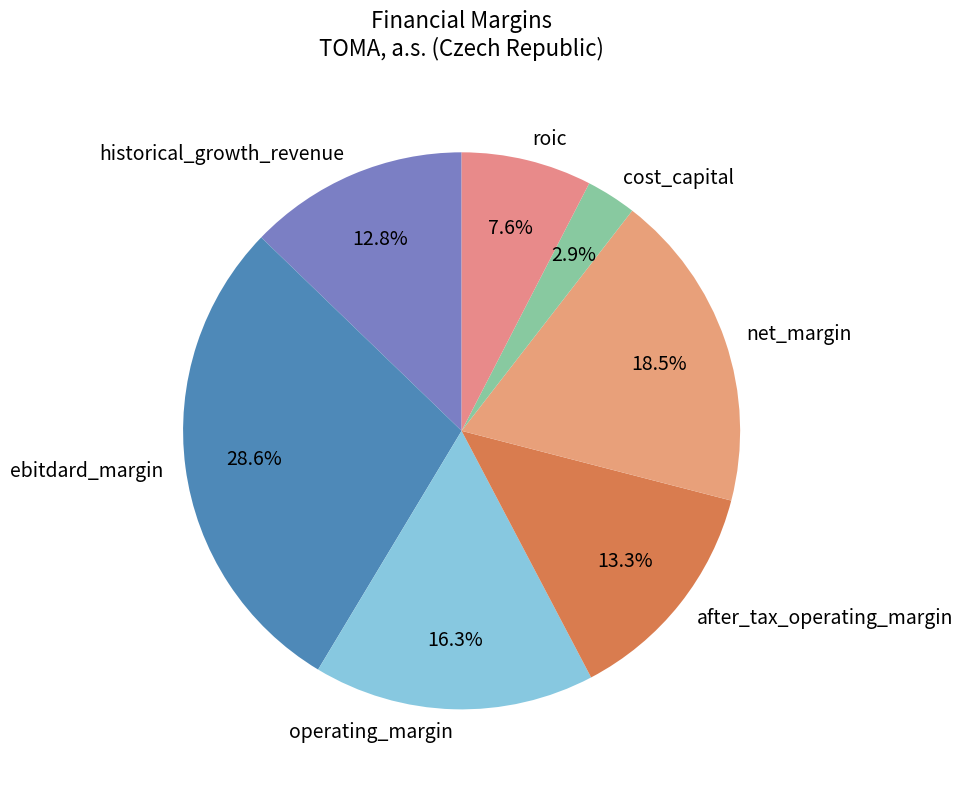

How many slices are in this pie chart?

7